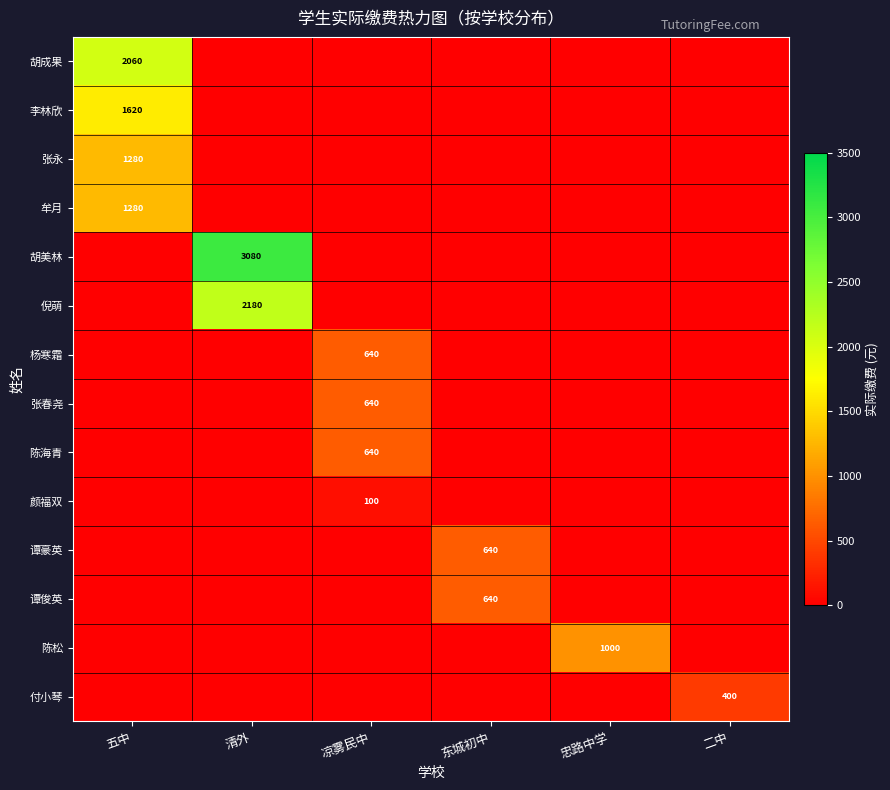

The value of 陈海青 at 凉雾民中 is 640. True or false?

True